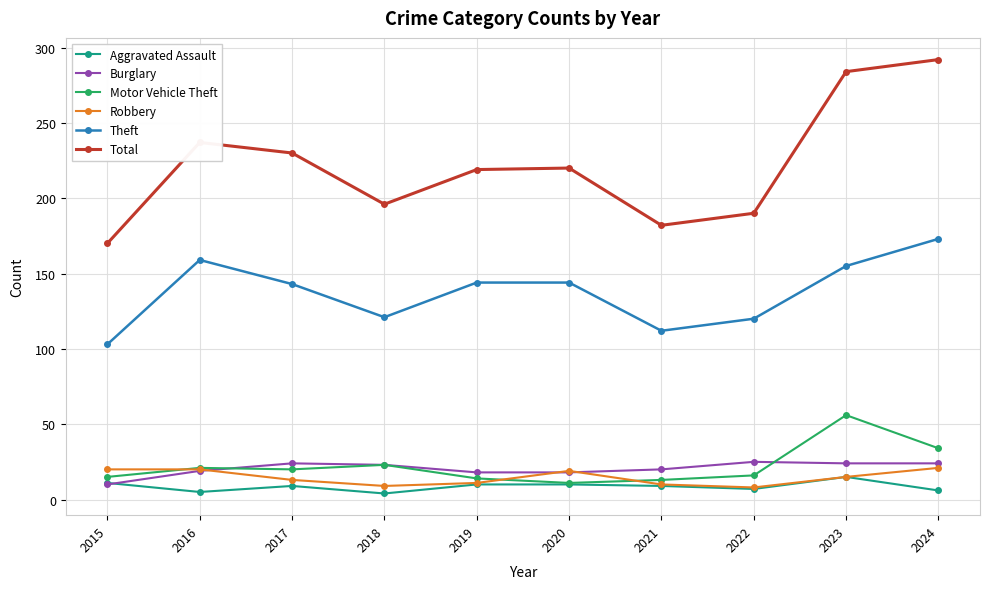

What is the total value across all series at 2016?

461